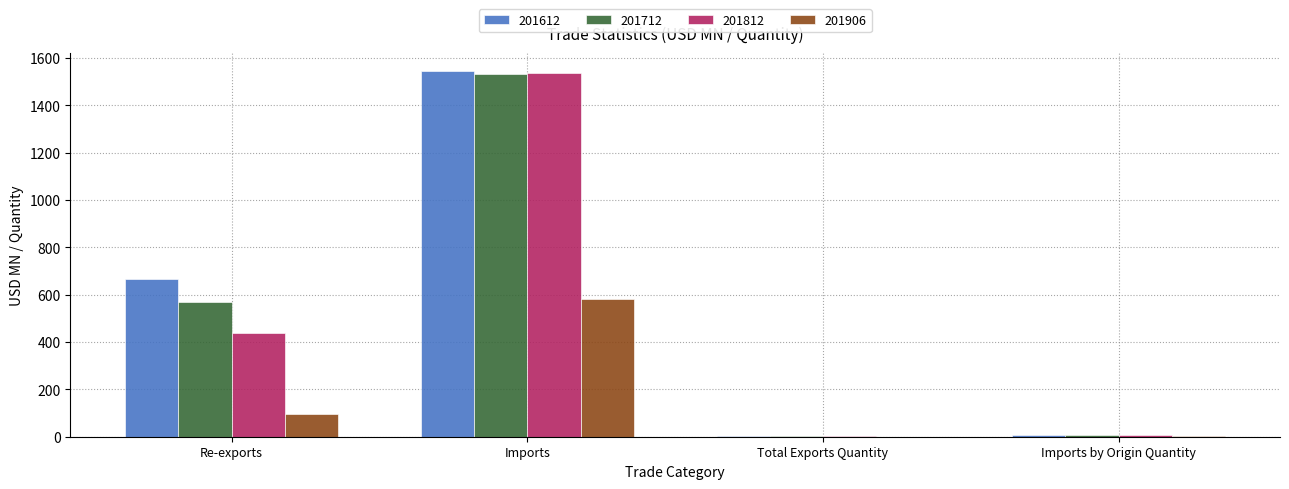

How many categories are shown in the chart?

4